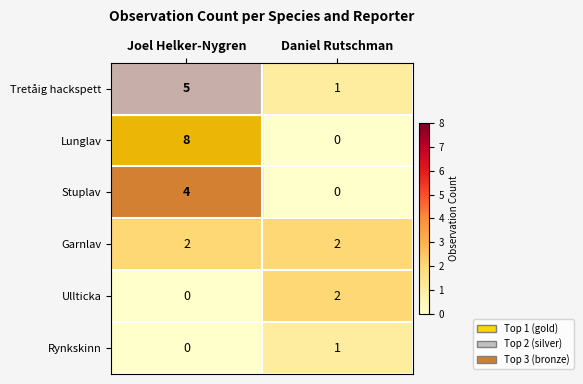

Which category has the highest value across all series?

Joel Helker-Nygren